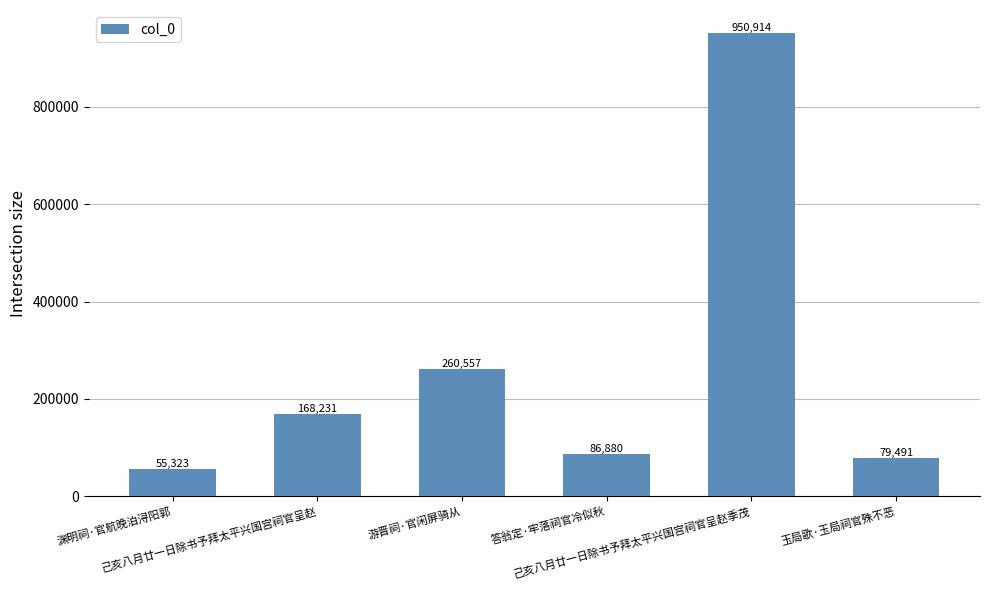

Rank the categories by value from highest to lowest.

己亥八月廿一日除书予拜太平兴国宫祠官呈赵季茂, 游晋祠·官闲屏骑从, 己亥八月廿一日除书予拜太平兴国宫祠官呈赵, 答翁定·牢落祠官冷似秋, 玉局歌·玉局祠官殊不恶, 渊明祠·官航晚泊浔阳郭